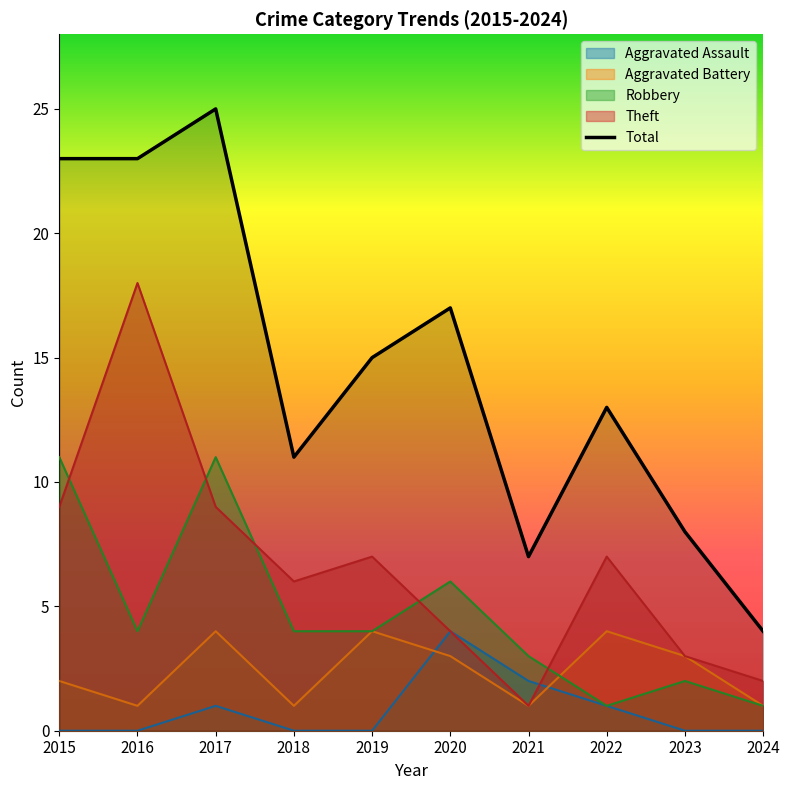

What are all the series names shown in the legend?

Aggravated Assault, Aggravated Battery, Robbery, Theft, Total